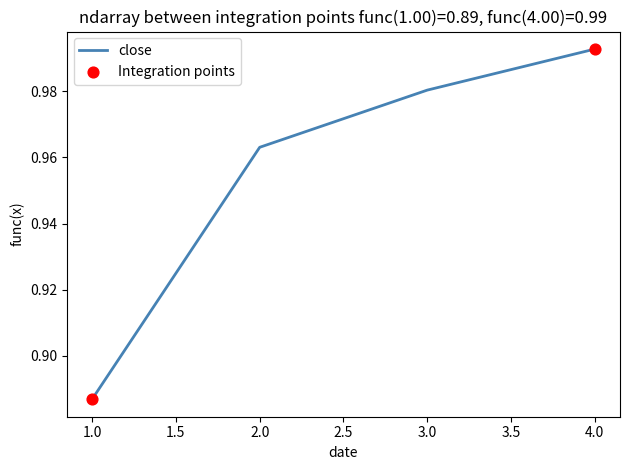

Between 1.0 and 3.0, which is larger?

3.0